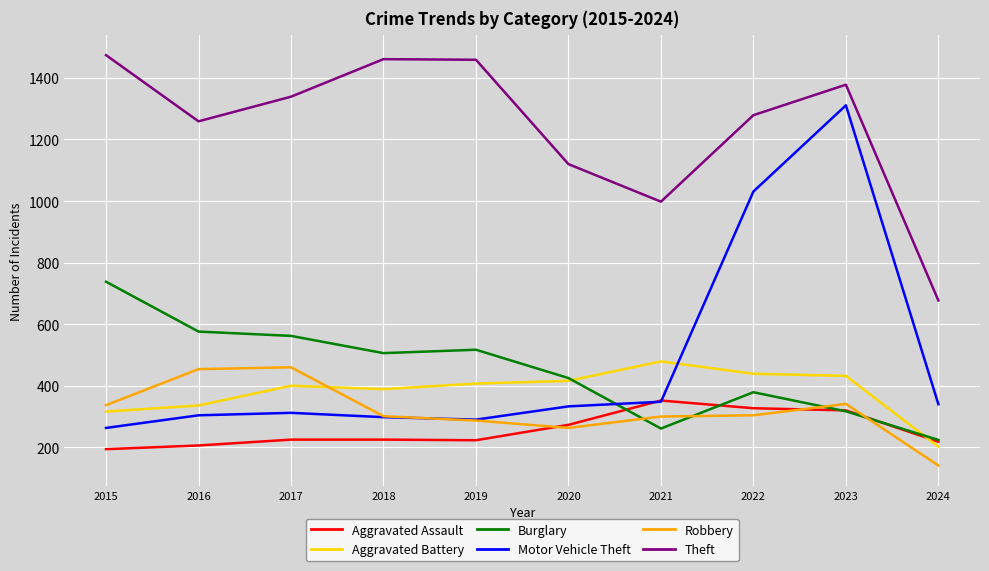

Which series has the largest range (max minus min)?

Motor Vehicle Theft